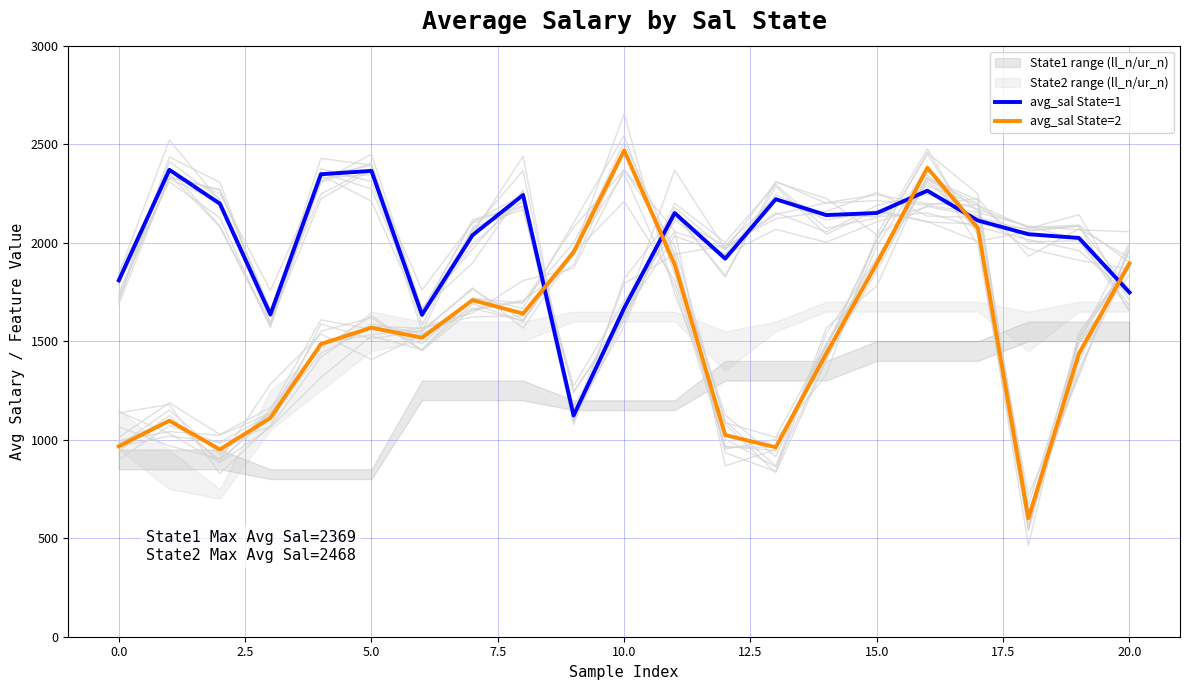

The value of avg_sal State=2 at 16 is 3521.0. True or false?

False